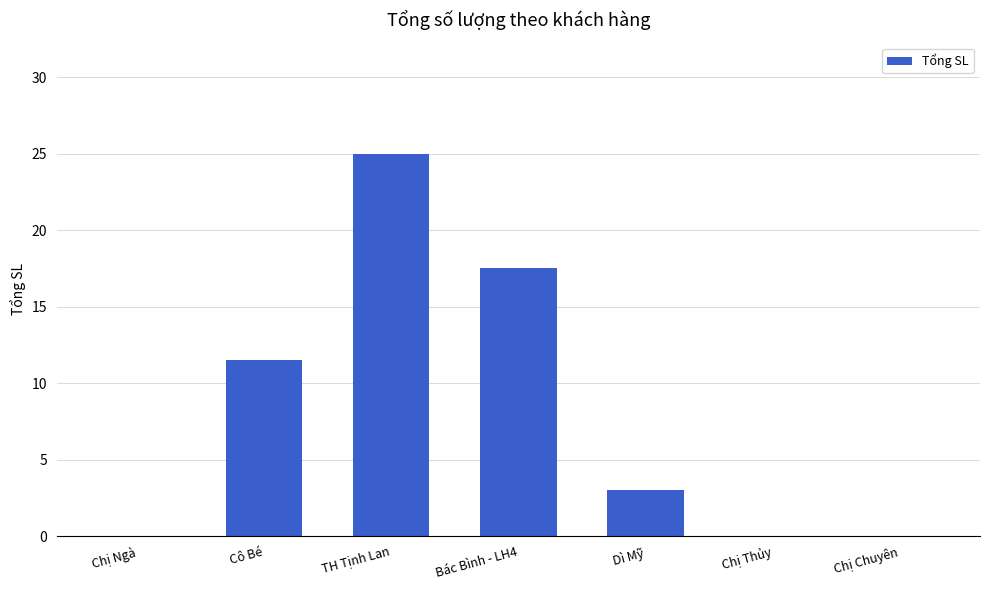

The value at Bác Bình - LH4 is 17.5. True or false?

True